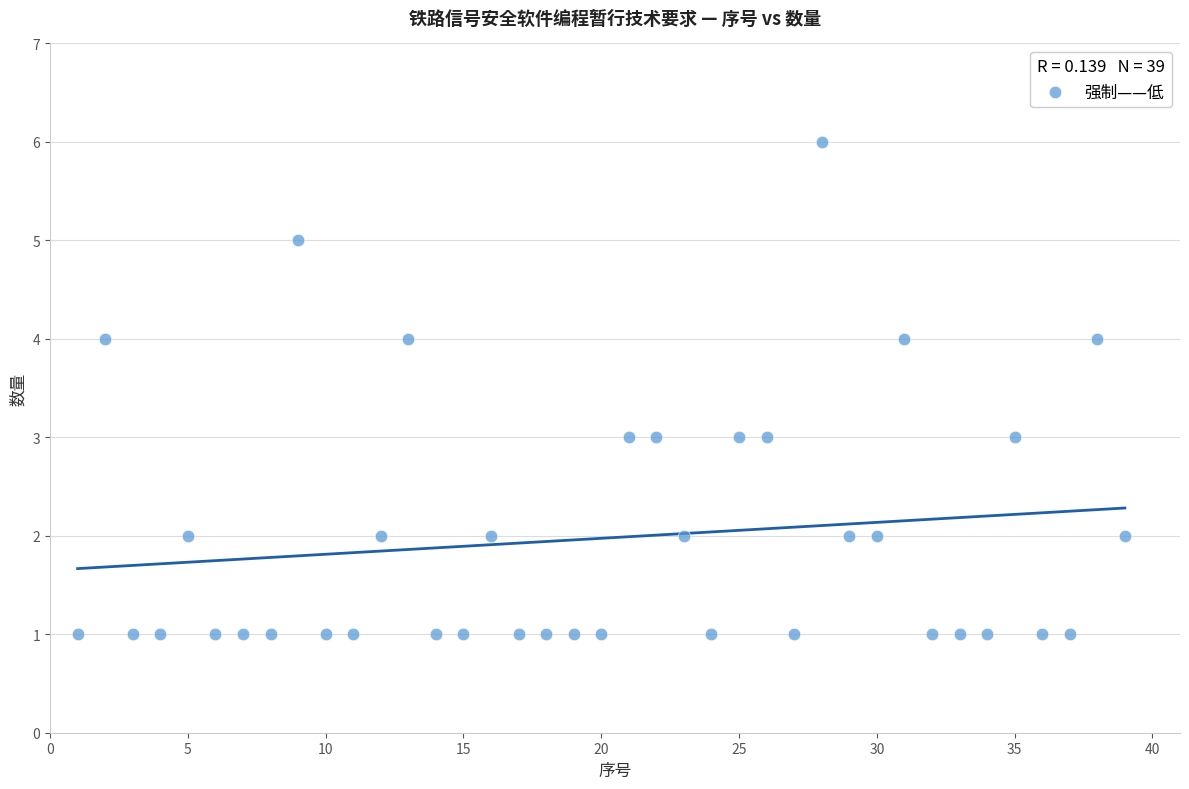

What is the range of X values (max minus min)?

38